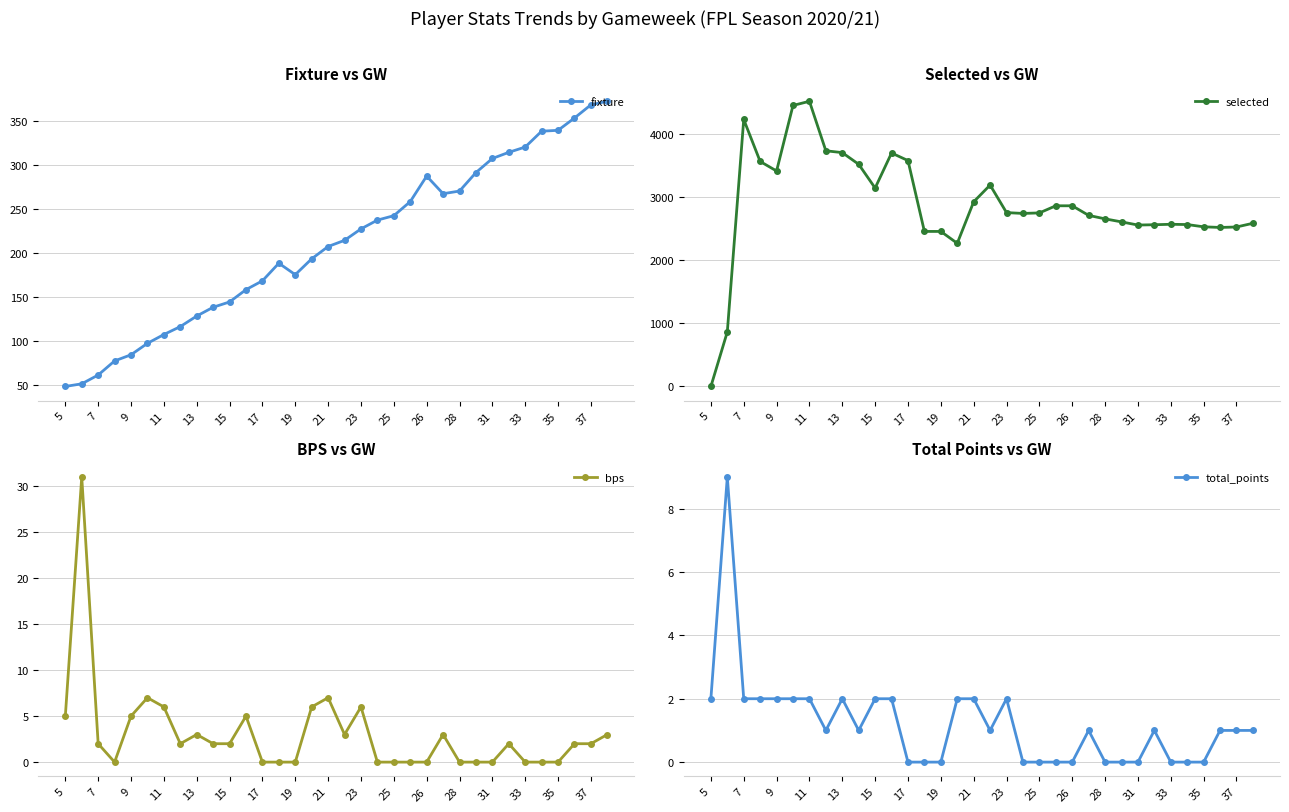

Which series has the widest spread of values?

selected